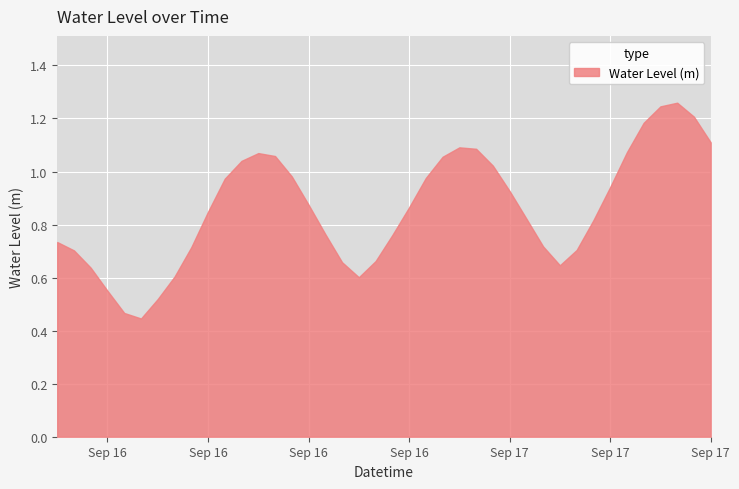

What is the change in value from 2024-09-16 06:00:00 to 2024-09-16 19:00:00?

+0.1